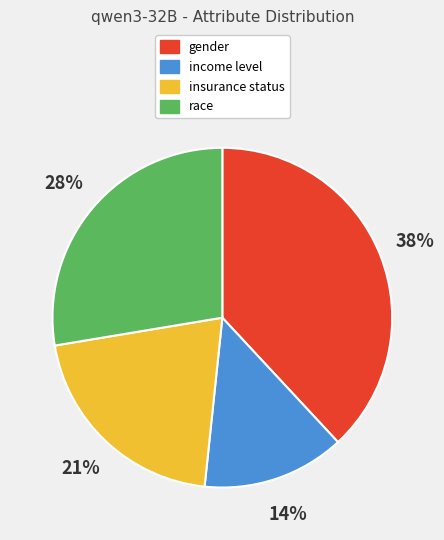

To the nearest percent, what is the difference between the race and gender slice percentages?

10%